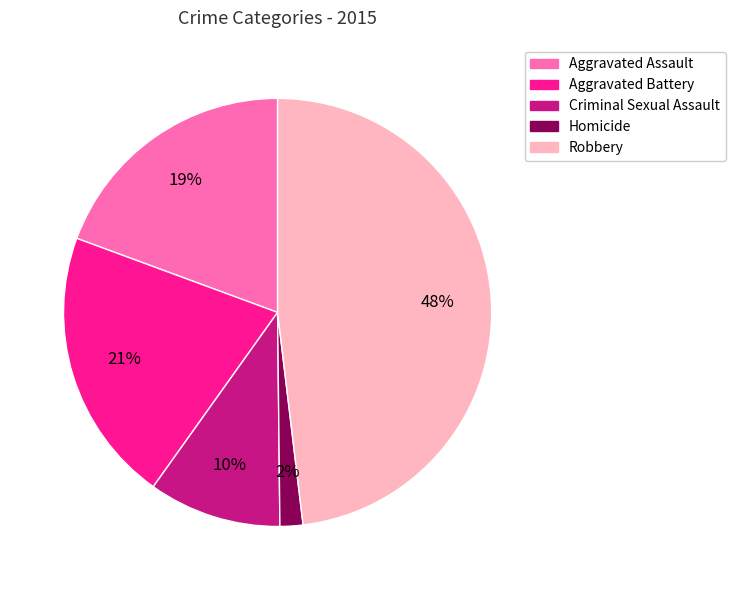

Does any single category account for the majority?

No